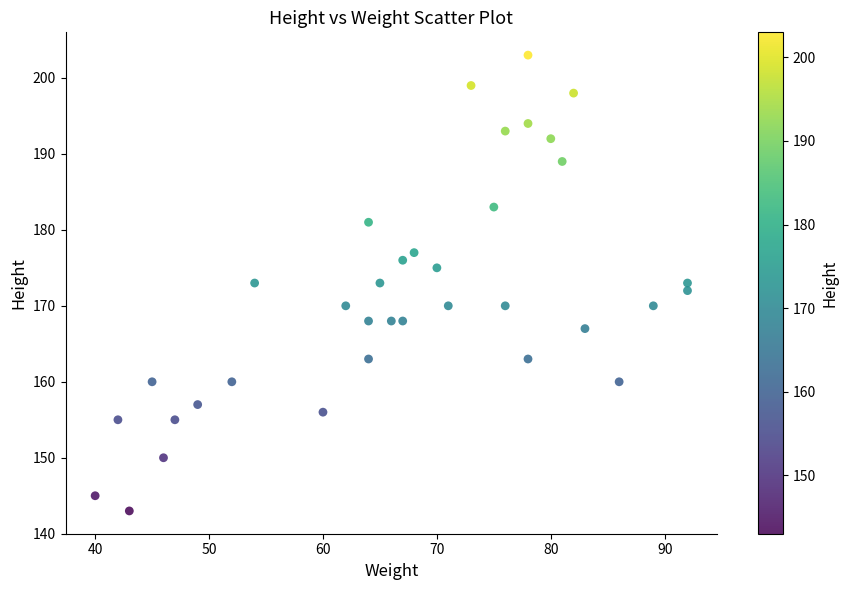

What is the range of Y values (max minus min)?

60